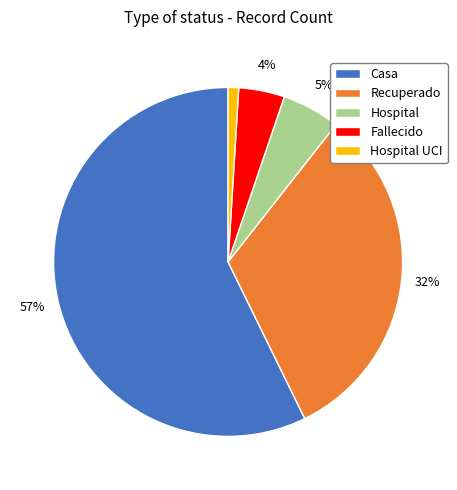

How many segments does this pie chart have?

5